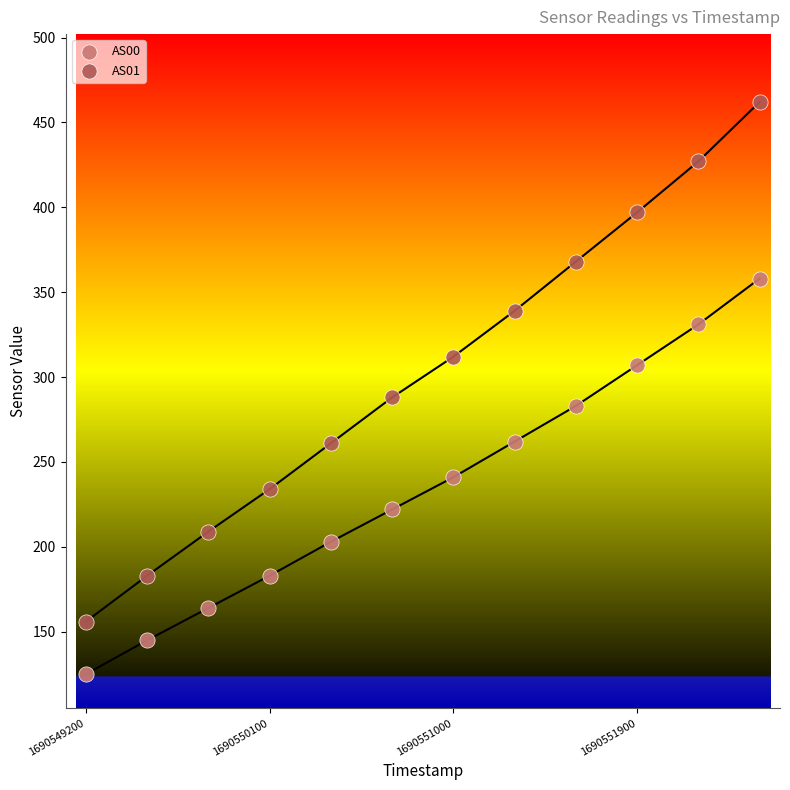

Across all data points, what is the range of Y values (max minus min)?

337